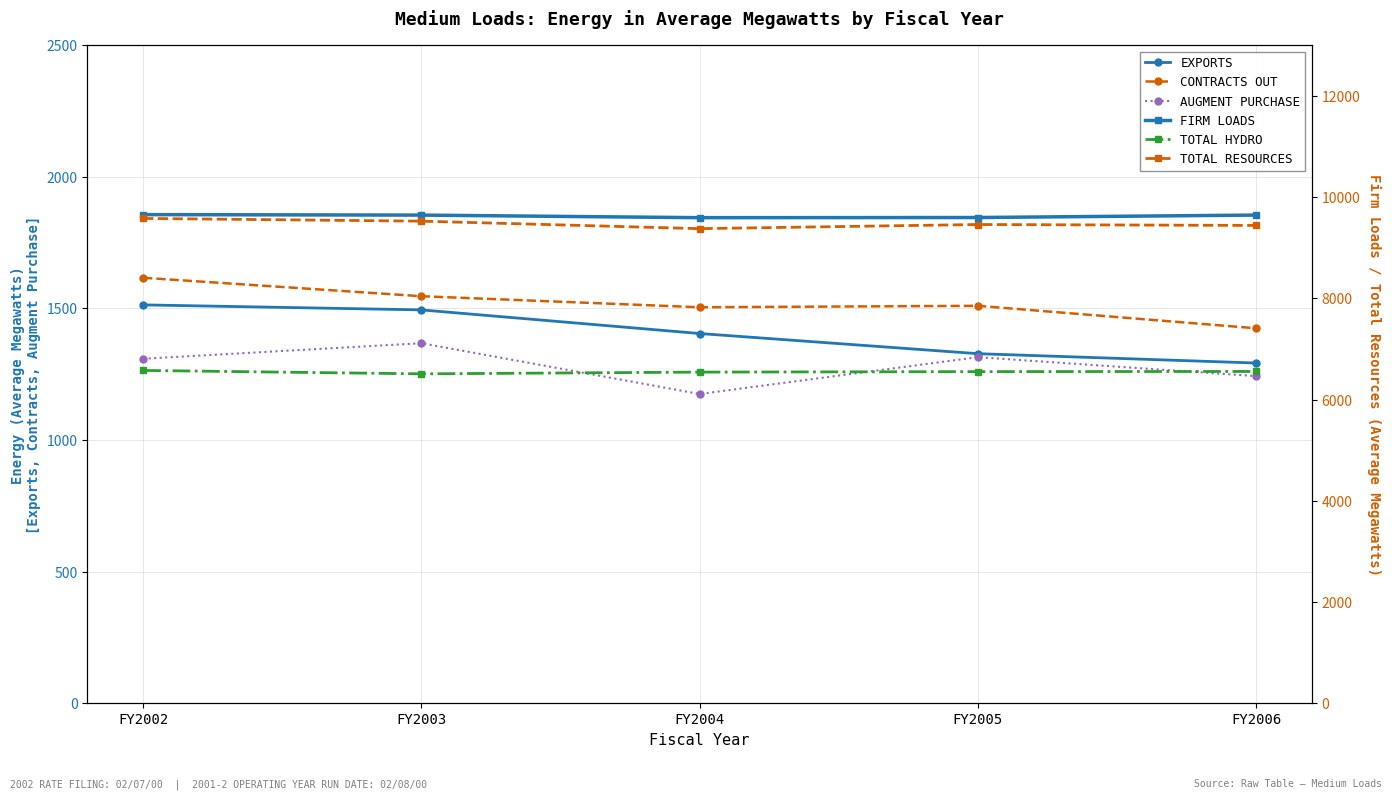

Is it true that TOTAL RESOURCES equals 9525.5 at FY2003?

True